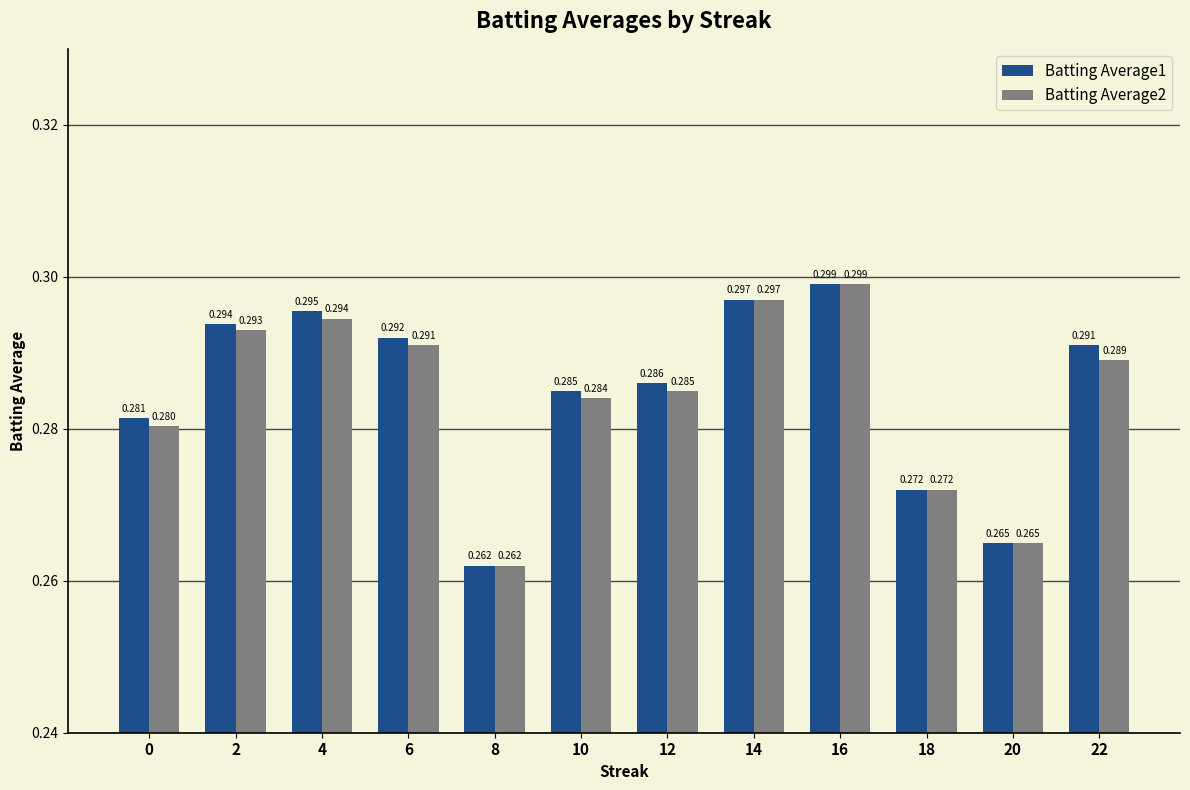

Which category has the lowest value in the Batting Average2 series?

8